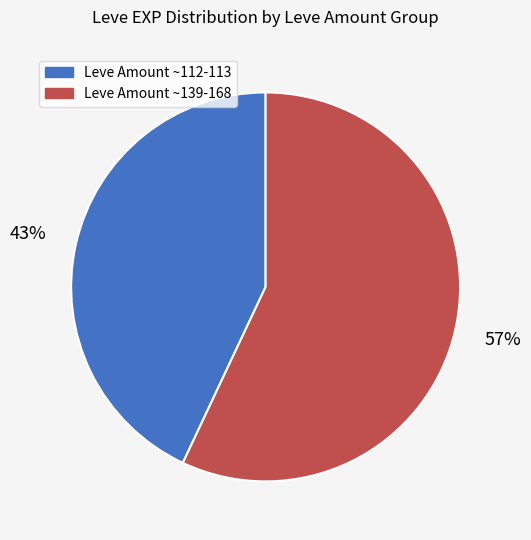

Which has a higher value, Leve Amount ~139-168 or Leve Amount ~112-113?

Leve Amount ~139-168